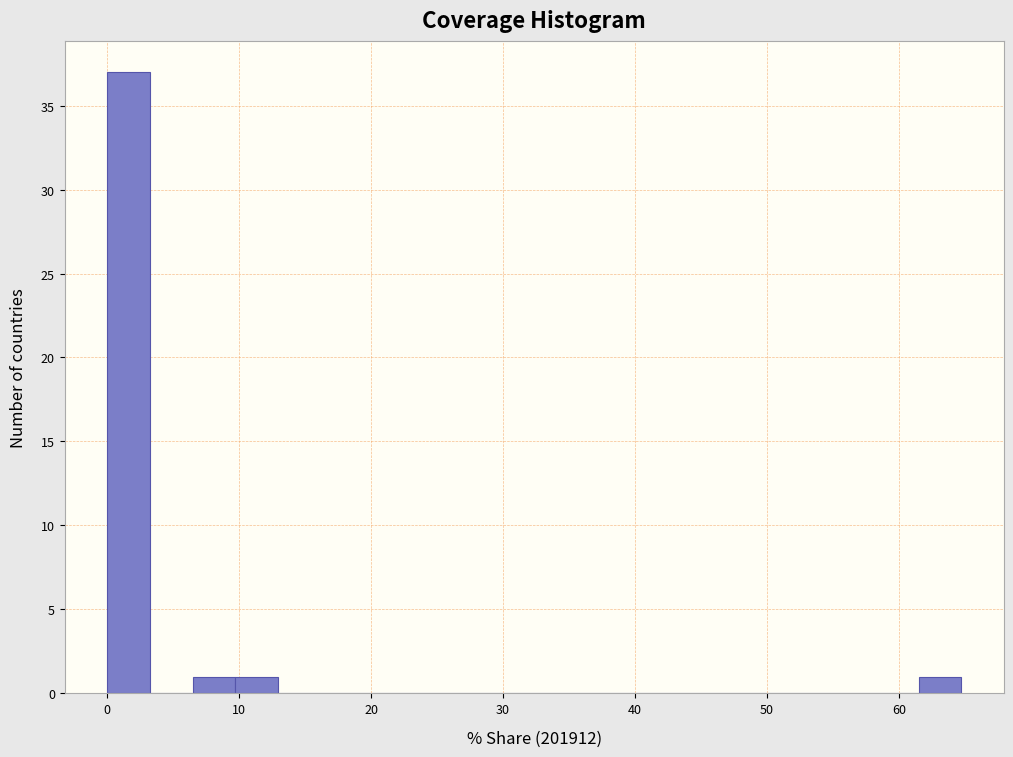

Read against the x-axis, roughly where is the centre of the tallest bar?

2